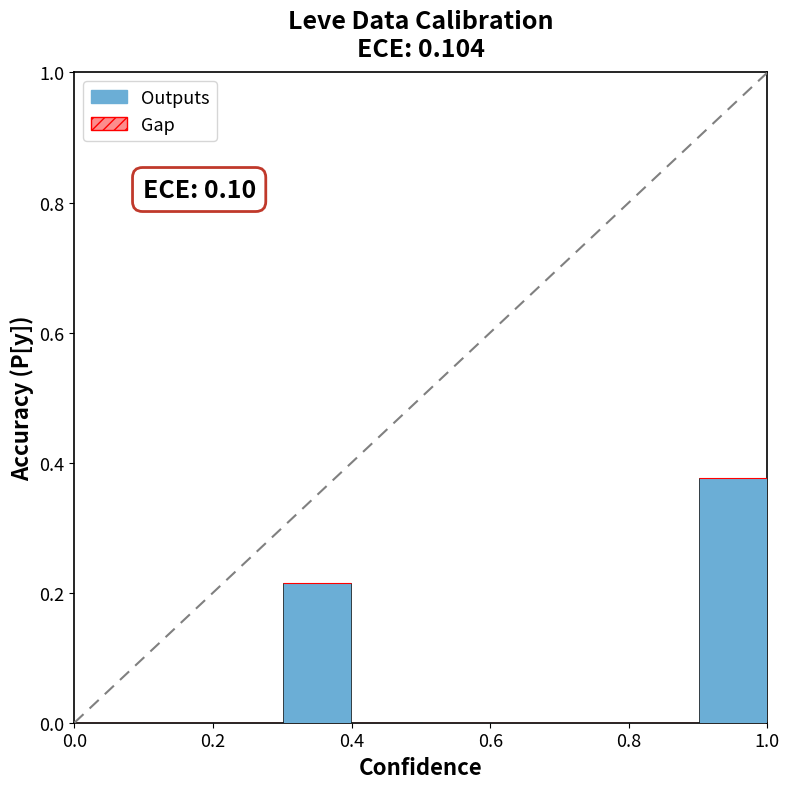

What is the sum of all values?

0.6